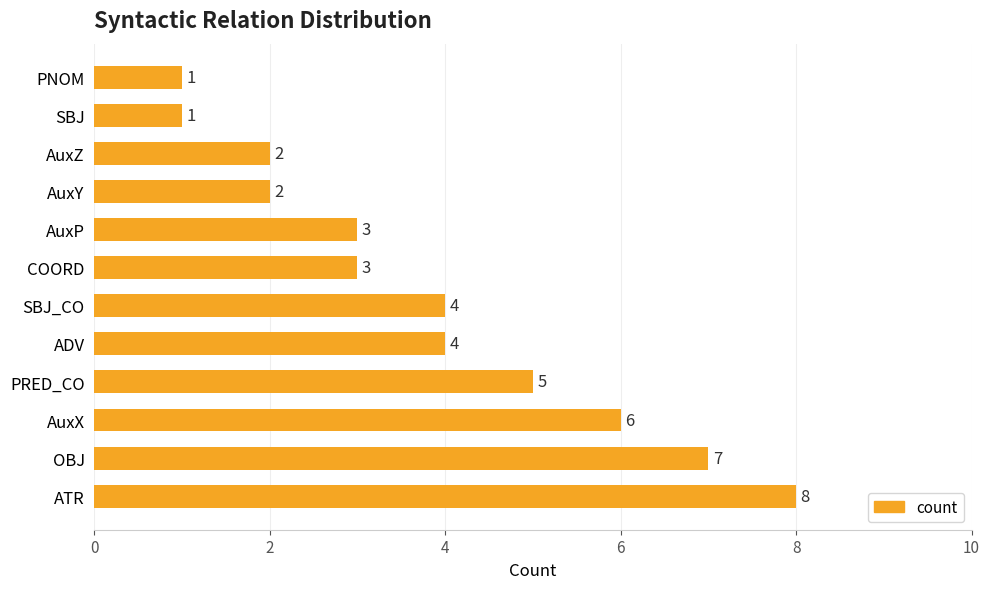

How many data points does each series have?

12